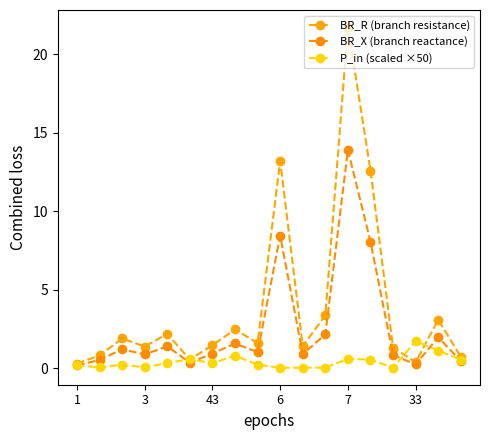

How many series are shown in this chart?

3